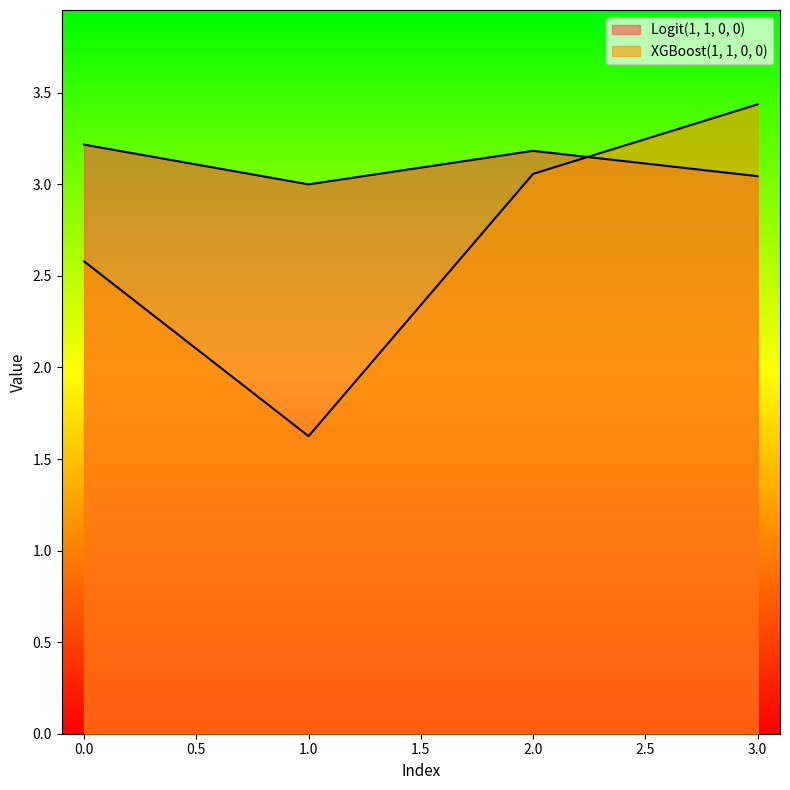

Reading left to right, transcribe all the data shown in this chart.

Logit(1, 1, 0, 0): 3.2	3.0	3.2	3.0
XGBoost(1, 1, 0, 0): 2.6	1.6	3.1	3.4